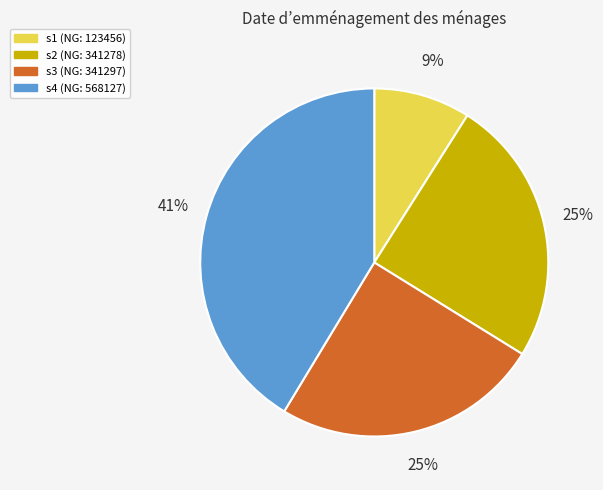

Count the number of slices in the pie.

4